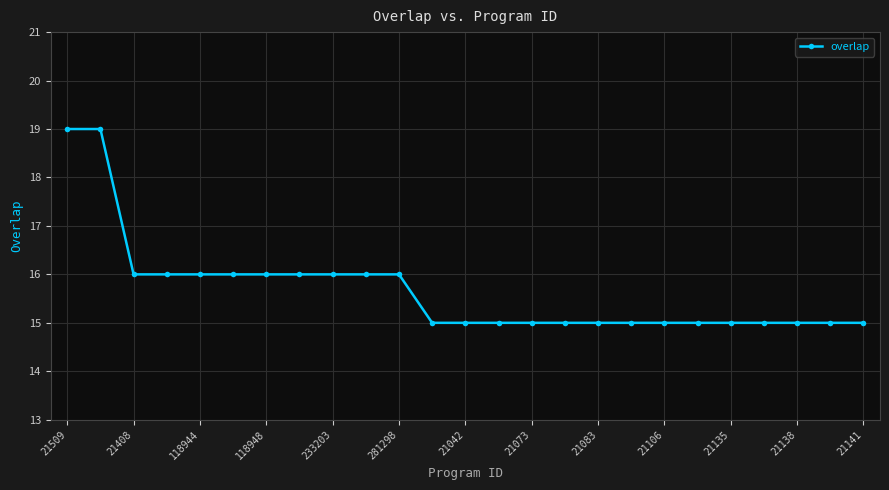

What is the value of the 18th point from the left?

15